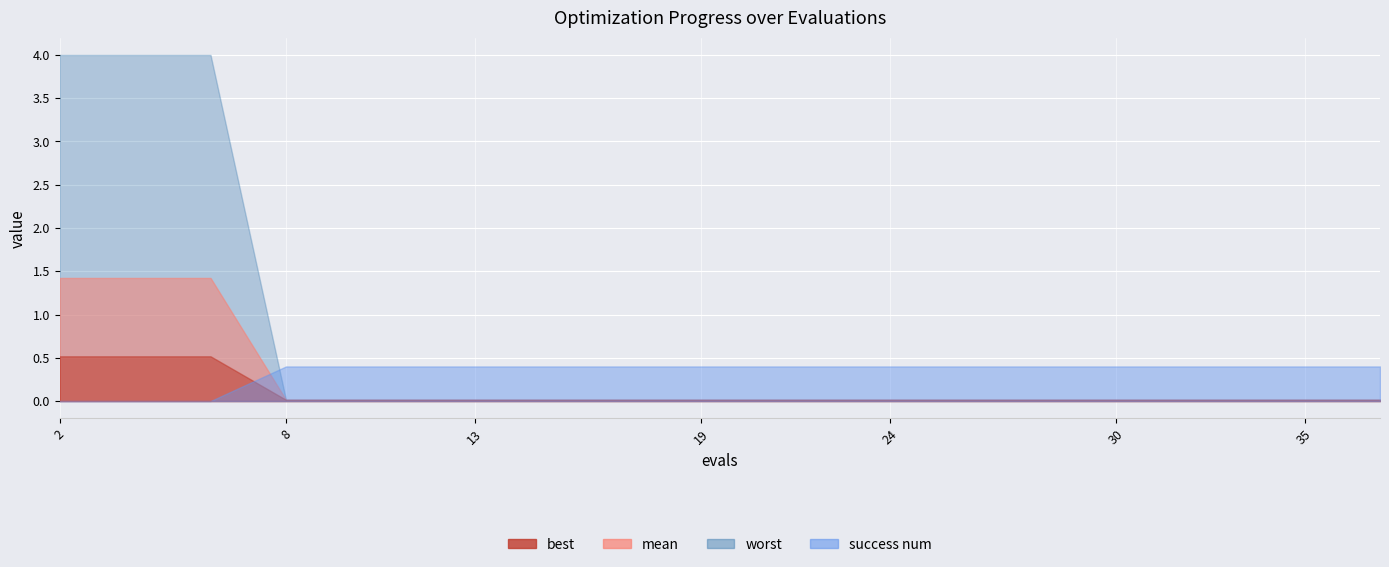

What is the difference between the maximum and second lowest values in the worst series?

4.0